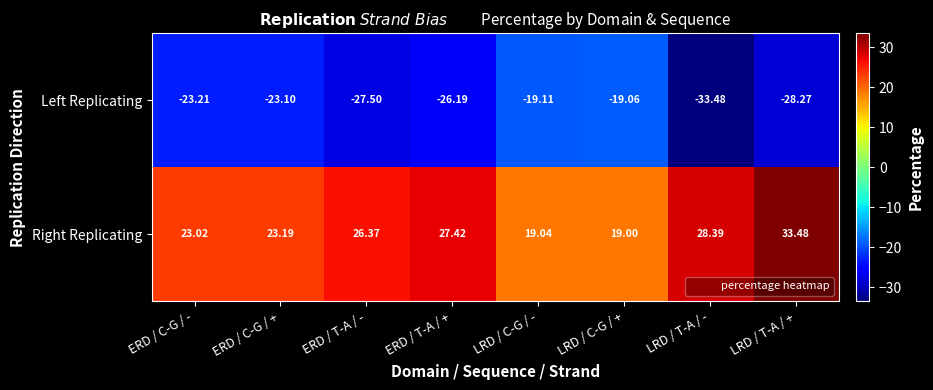

How many data points does each series have?

8